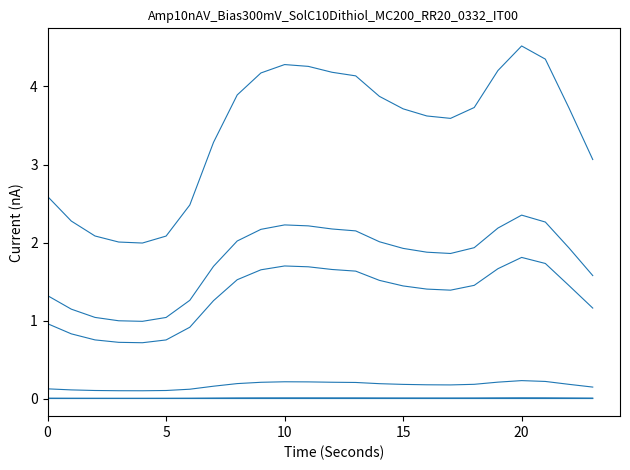

Does the chart display data point markers on the line(s)?

No